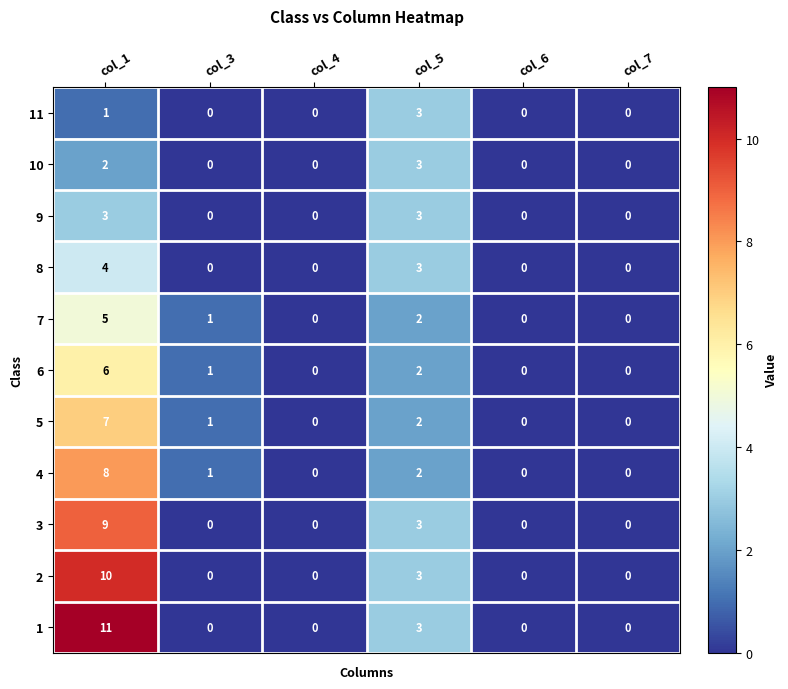

What is the sum of all 9 values?

6